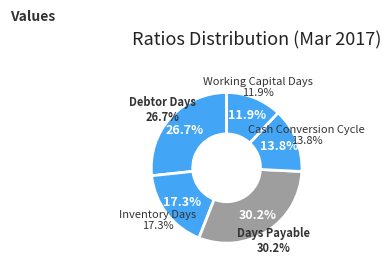

Rank the categories by value from highest to lowest.

Days Payable, Debtor Days, Inventory Days, Cash Conversion Cycle, Working Capital Days